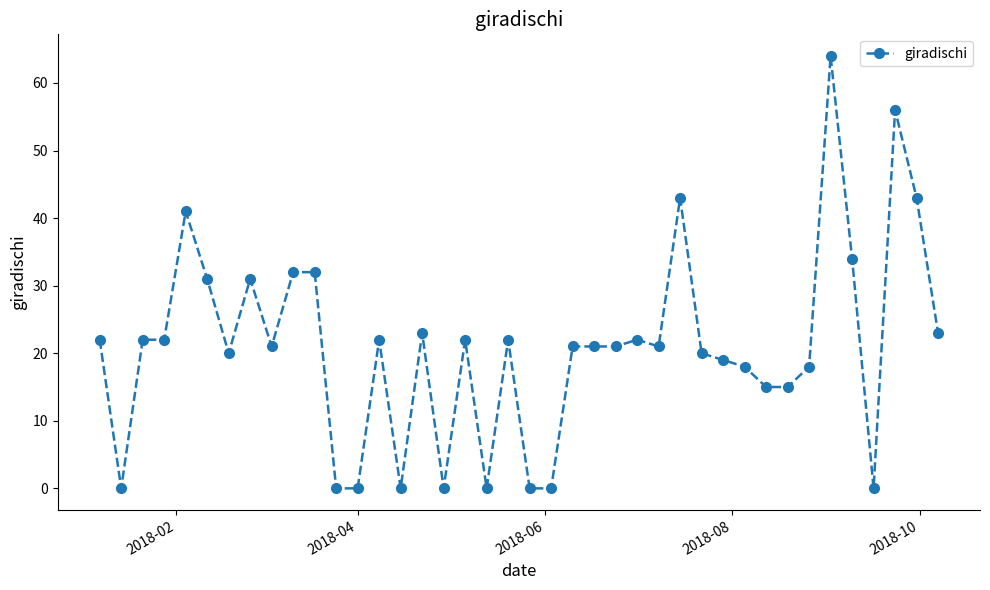

What is the difference between the maximum and minimum values?

64